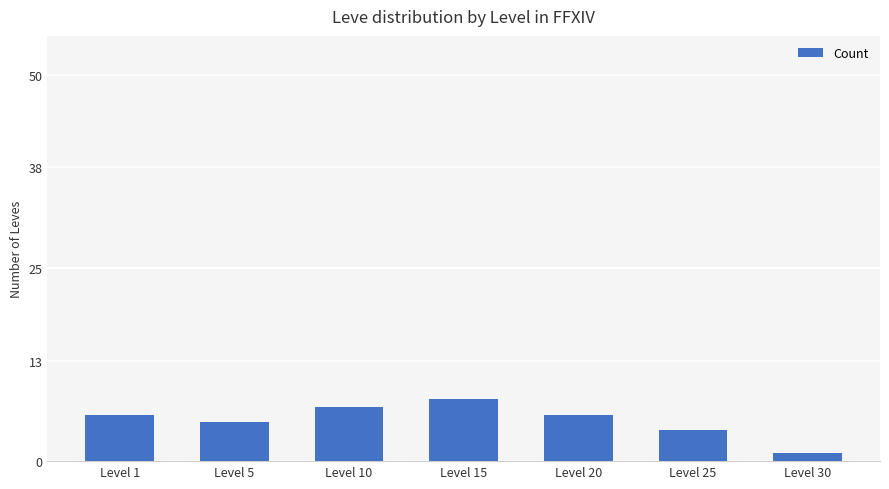

True or false: the data shows 11 at Level 10.

False